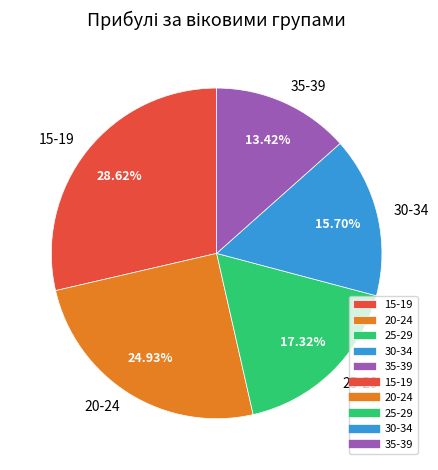

Is there any slice that represents more than half of the pie?

No